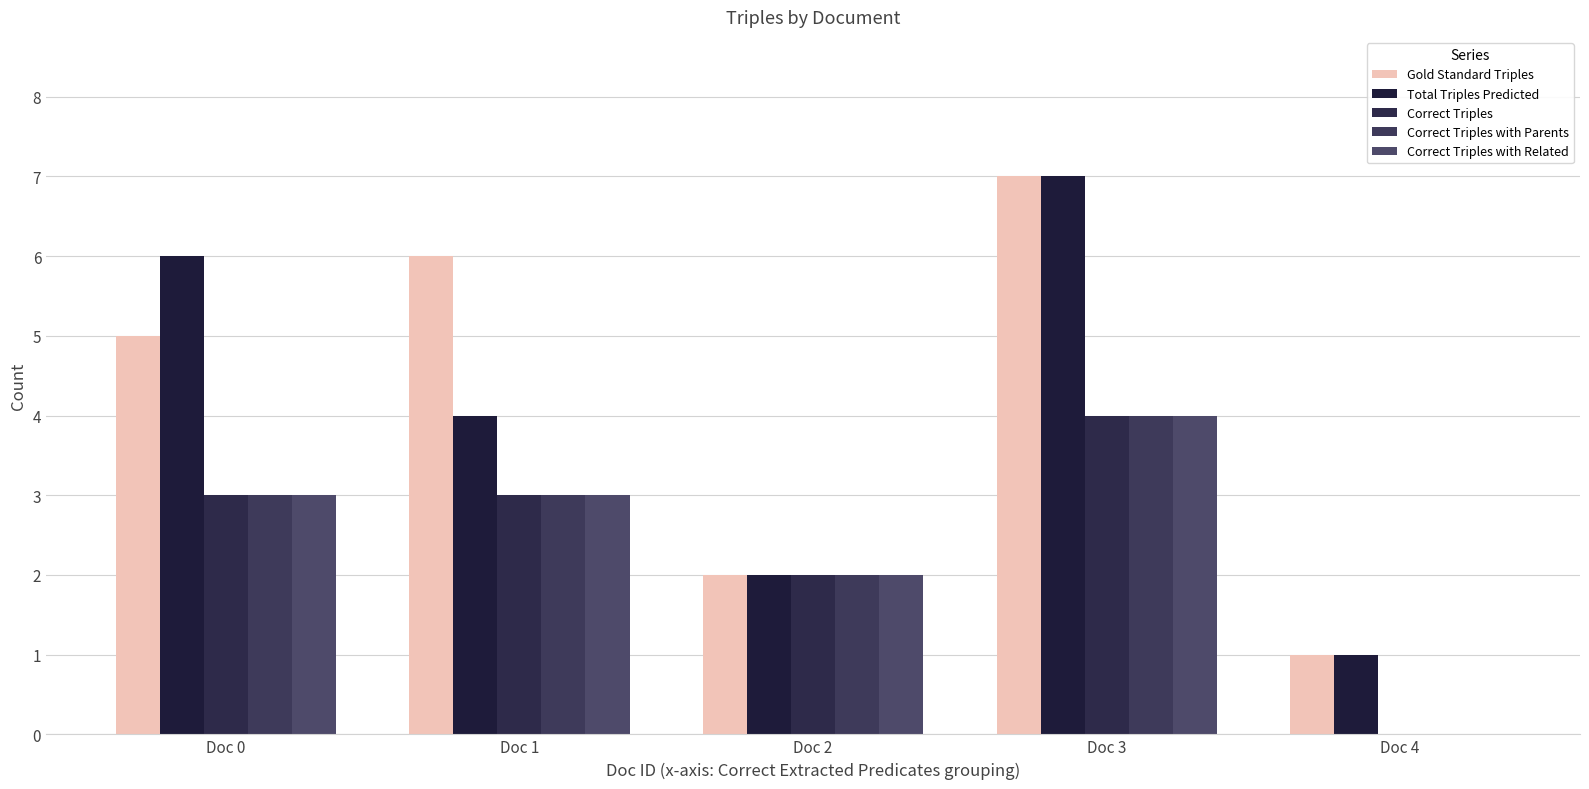

Rank the series by their maximum value, from lowest to highest.

Correct Triples, Correct Triples with Parents, Correct Triples with Related, Gold Standard Triples, Total Triples Predicted